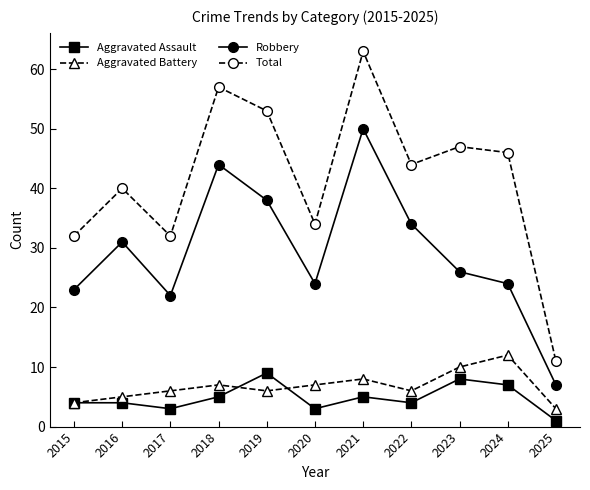

At which category does the chart reach its peak across all series?

2021